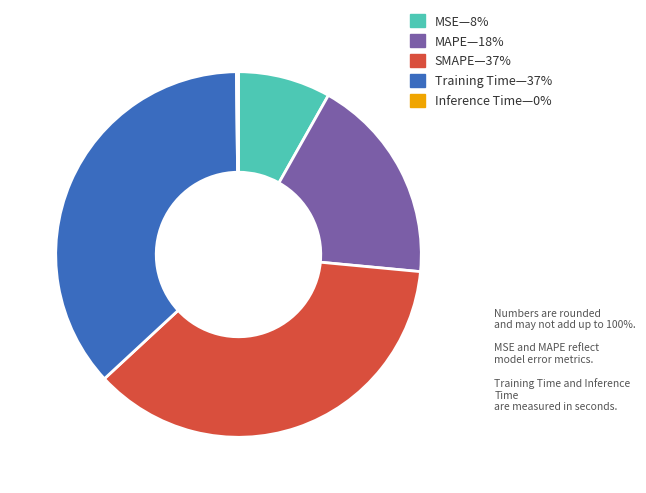

Is there any slice that represents more than half of the pie?

No